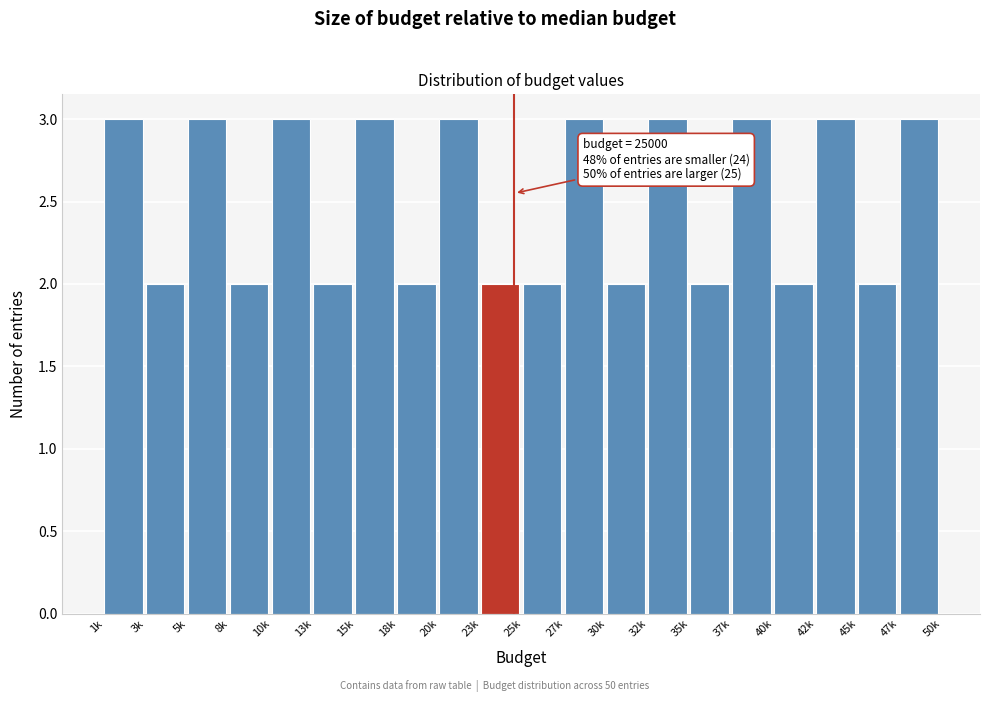

Reading left to right, what are all the values shown in this chart?

3	2	3	2	3	2	3	2	3	2	2	3	2	3	2	3	2	3	2	3